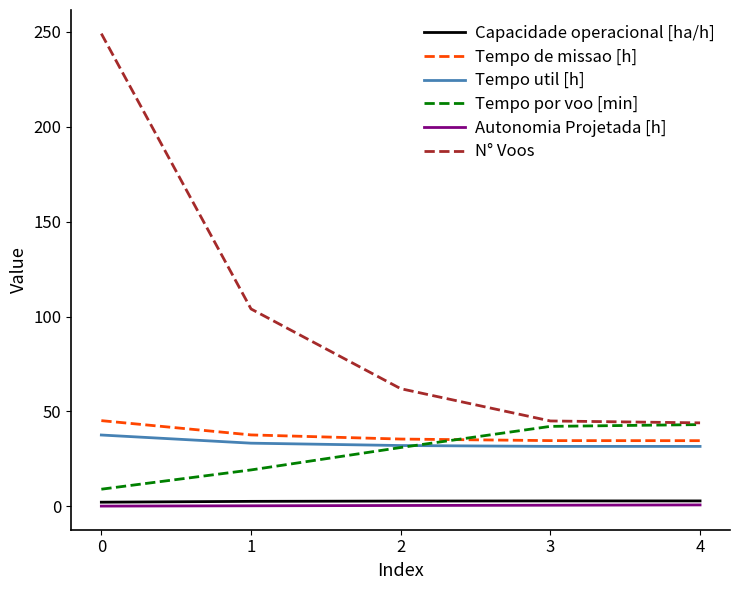

Is it true that N° Voos equals 104.0 at 1?

True